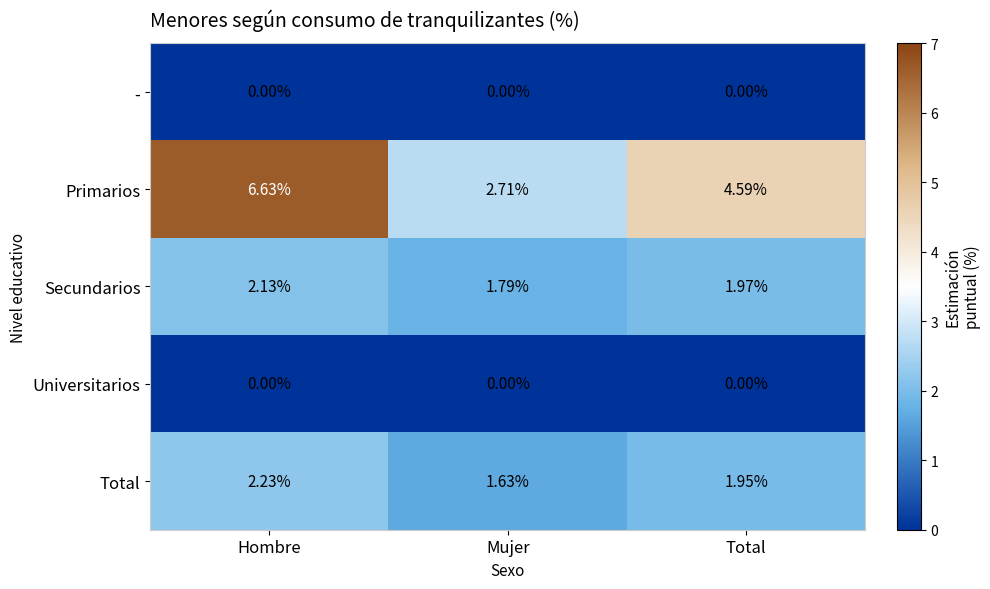

Rank the categories by Secundarios value from highest to lowest.

Hombre, Total, Mujer